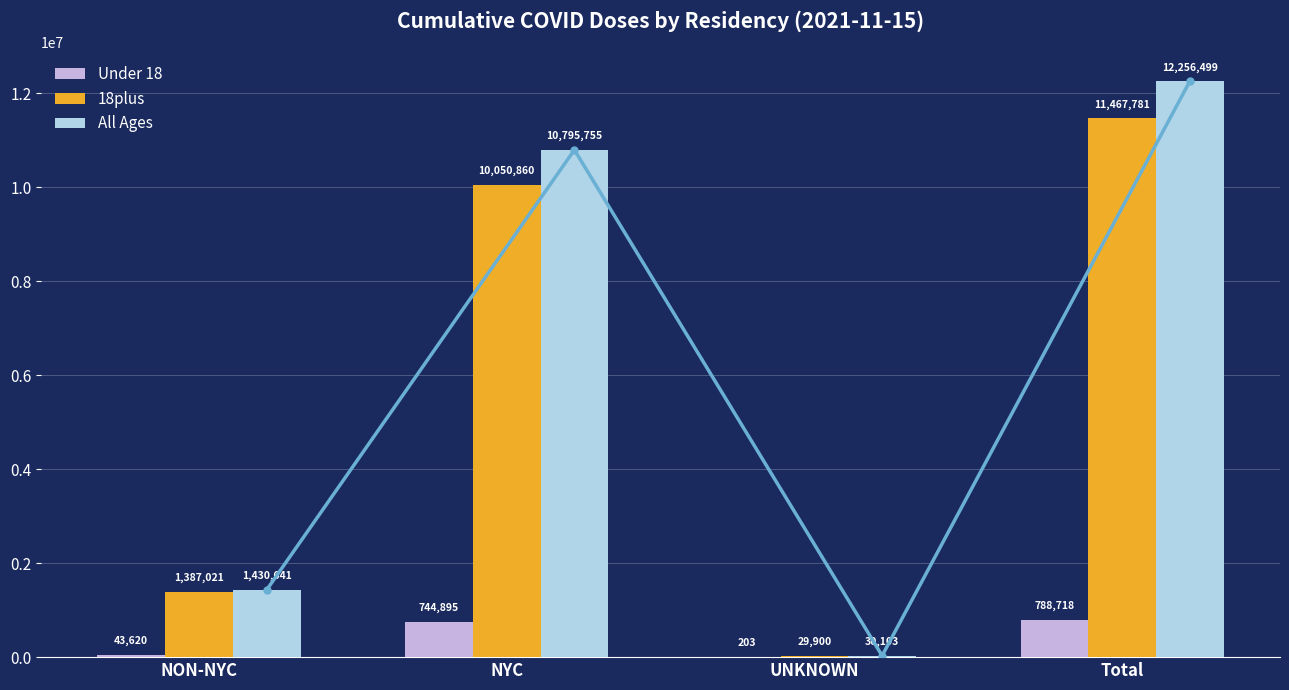

At which category is the sum across all series the highest?

Total